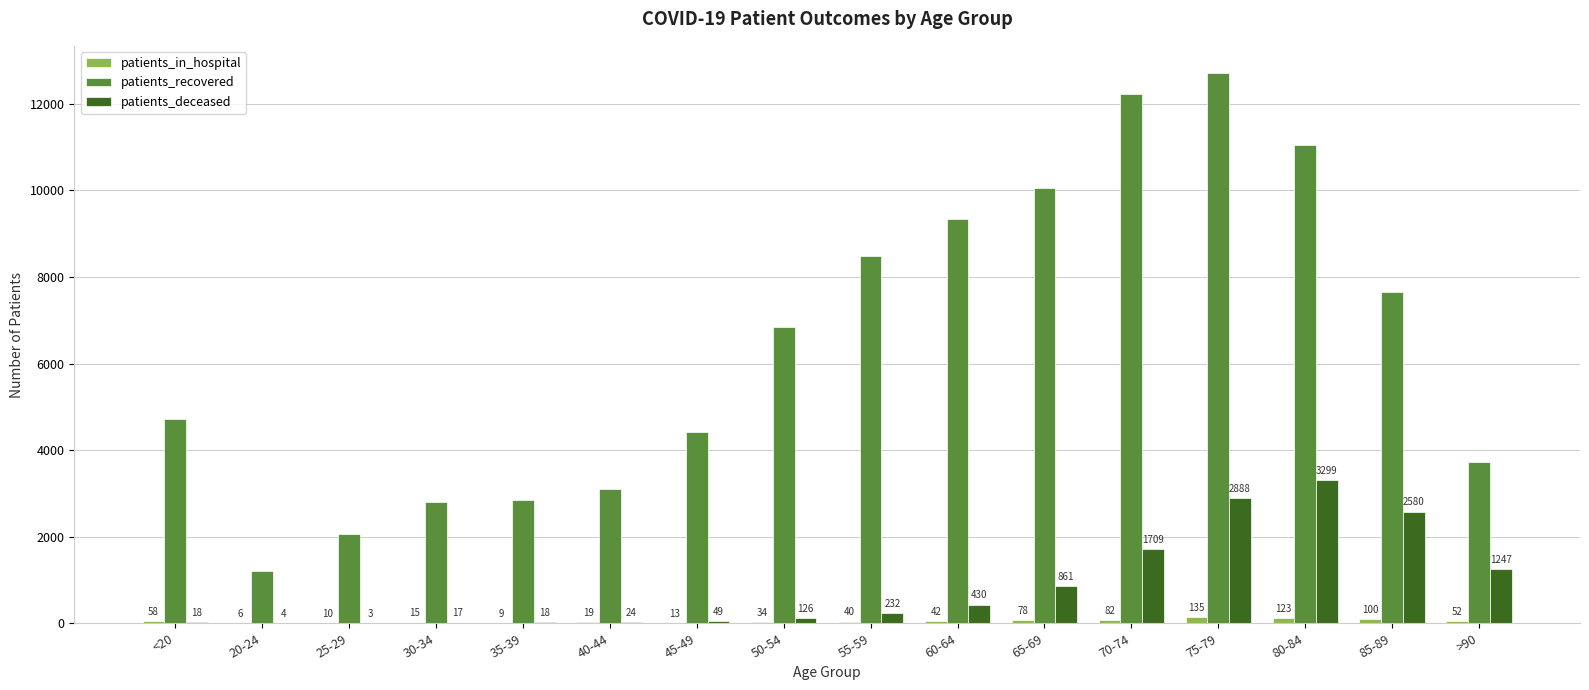

What is the sum of all patients_deceased values?

13505